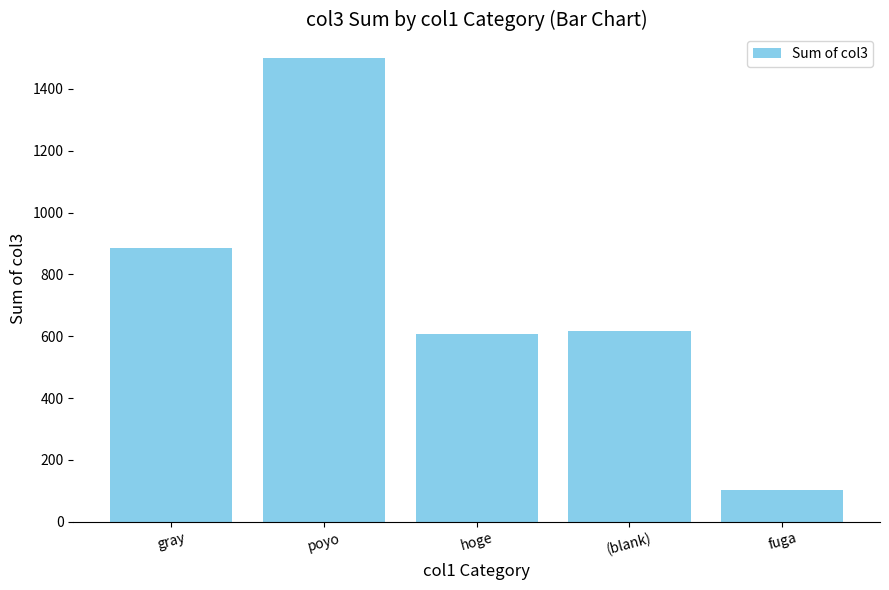

Are the bars grouped side by side (vs. stacked)?

No